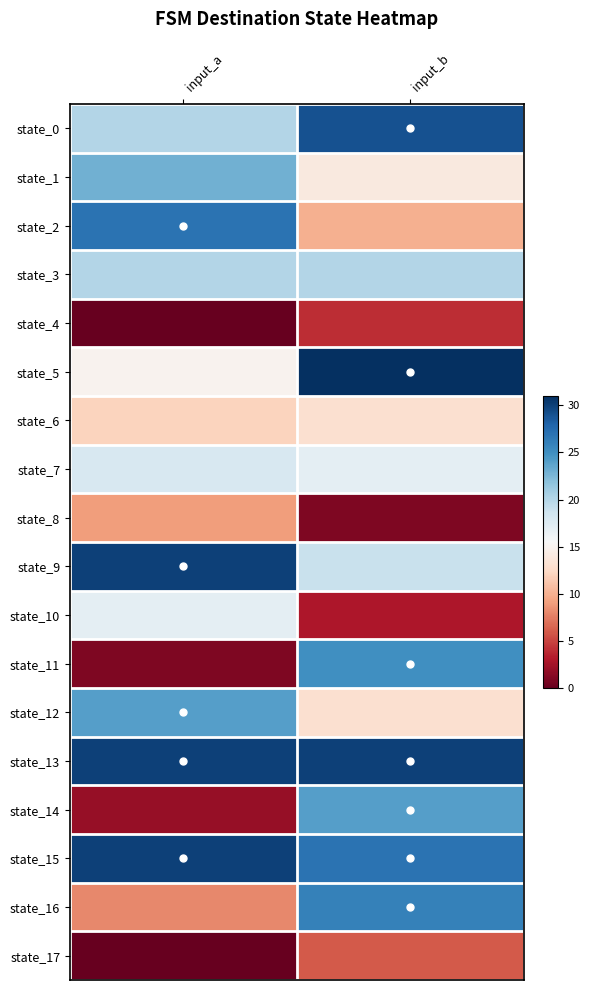

Reading right to left, extract all data points from this chart.

state_0: input_b=29	input_a=20
state_1: input_b=14	input_a=23
state_2: input_b=10	input_a=27
state_3: input_b=20	input_a=20
state_4: input_b=4	input_a=0
state_5: input_b=31	input_a=15
state_6: input_b=13	input_a=12
state_7: input_b=17	input_a=18
state_8: input_b=1	input_a=9
state_9: input_b=19	input_a=30
state_10: input_b=3	input_a=17
state_11: input_b=25	input_a=1
state_12: input_b=13	input_a=24
state_13: input_b=30	input_a=30
state_14: input_b=24	input_a=2
state_15: input_b=27	input_a=30
state_16: input_b=26	input_a=8
state_17: input_b=6	input_a=0